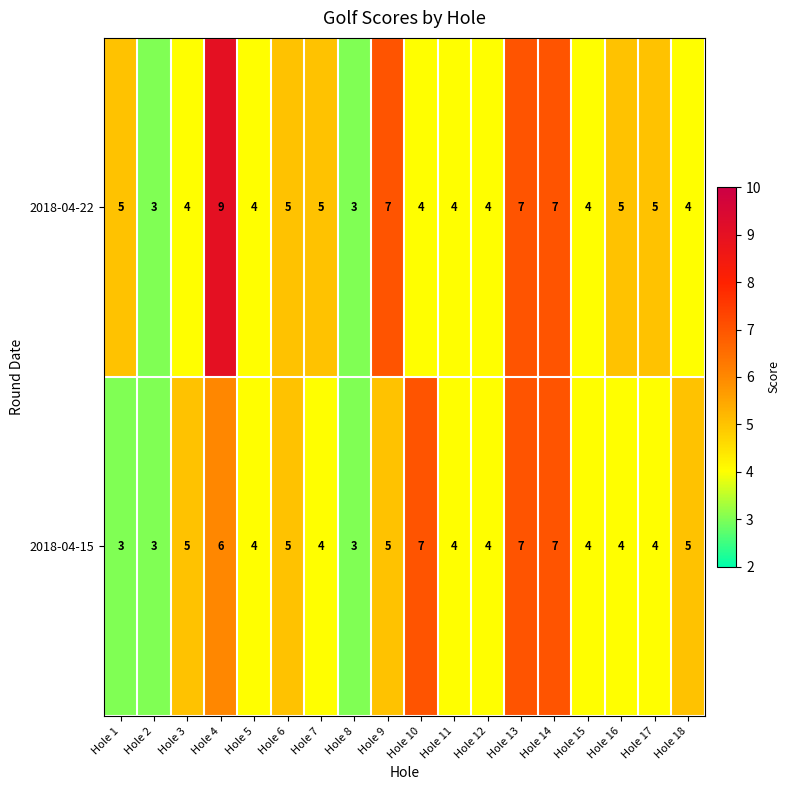

What is the difference between the maximum and second lowest values in the 2018-04-15 series?

4